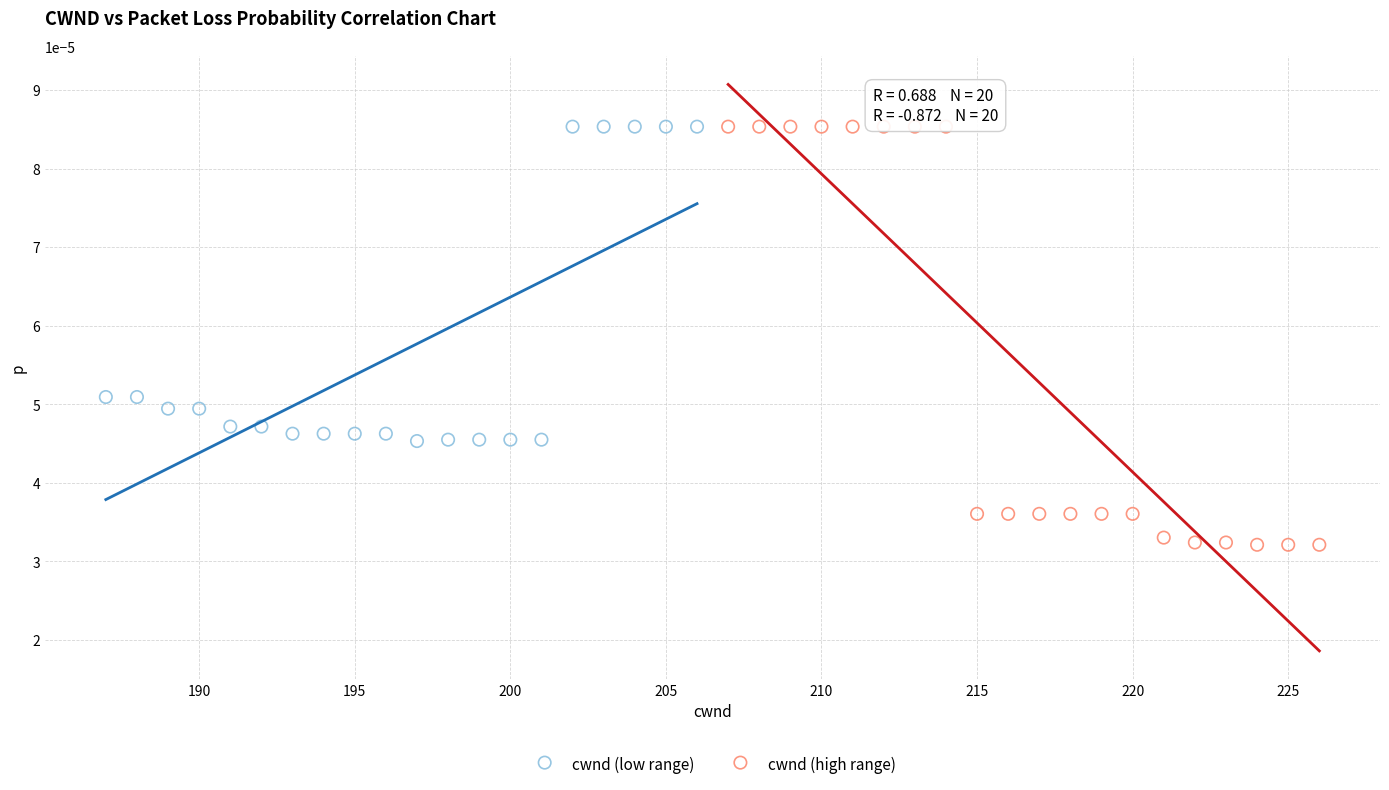

Which series has the widest spread of Y values?

cwnd (high range)